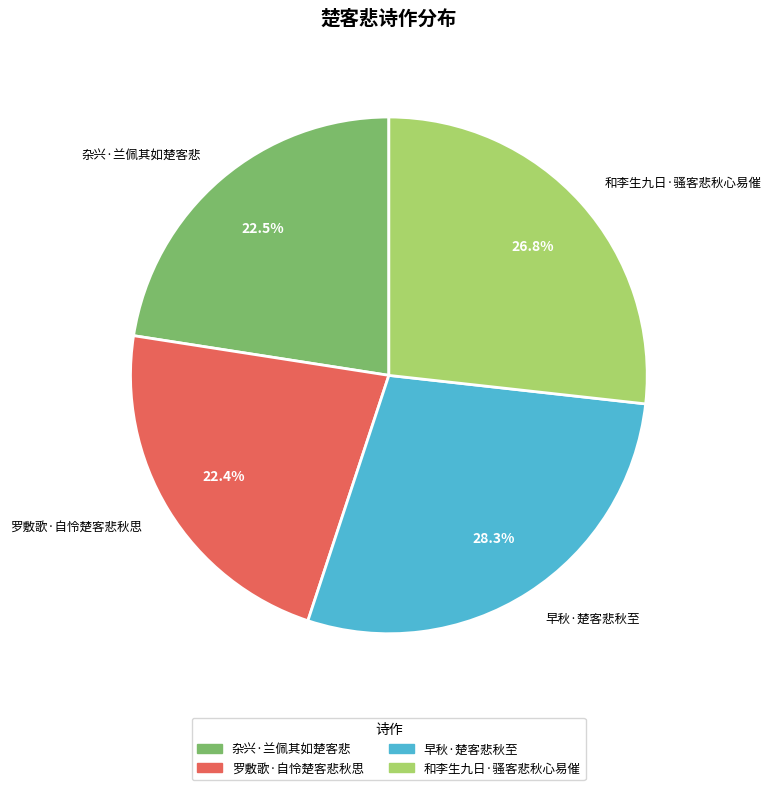

Approximately how many times larger is the value at 罗敷歌·自怜楚客悲秋思 compared to 早秋·楚客悲秋至?

0.8